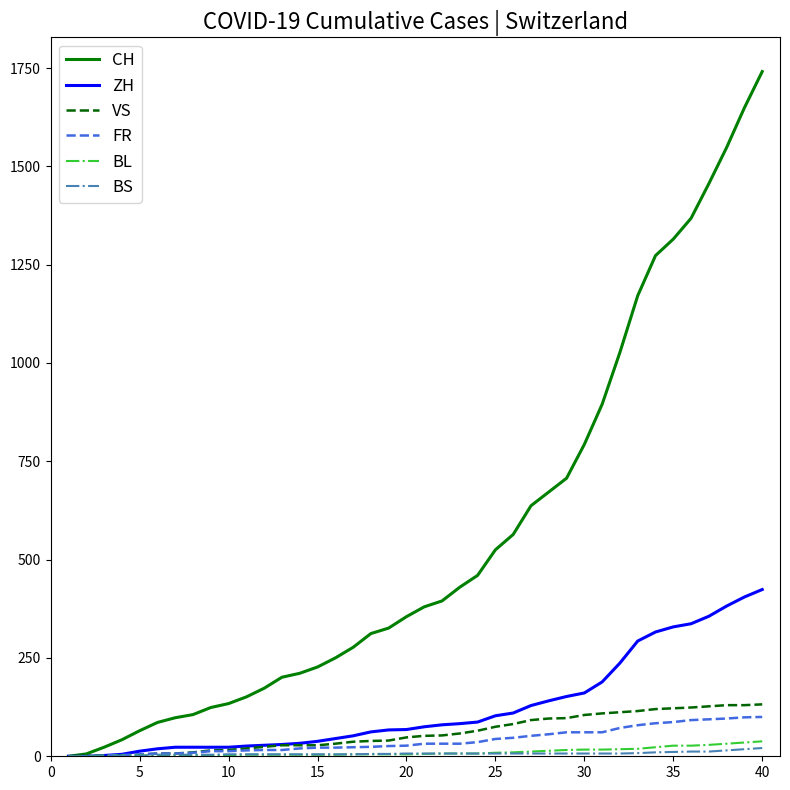

Which series has the largest total across all categories?

CH